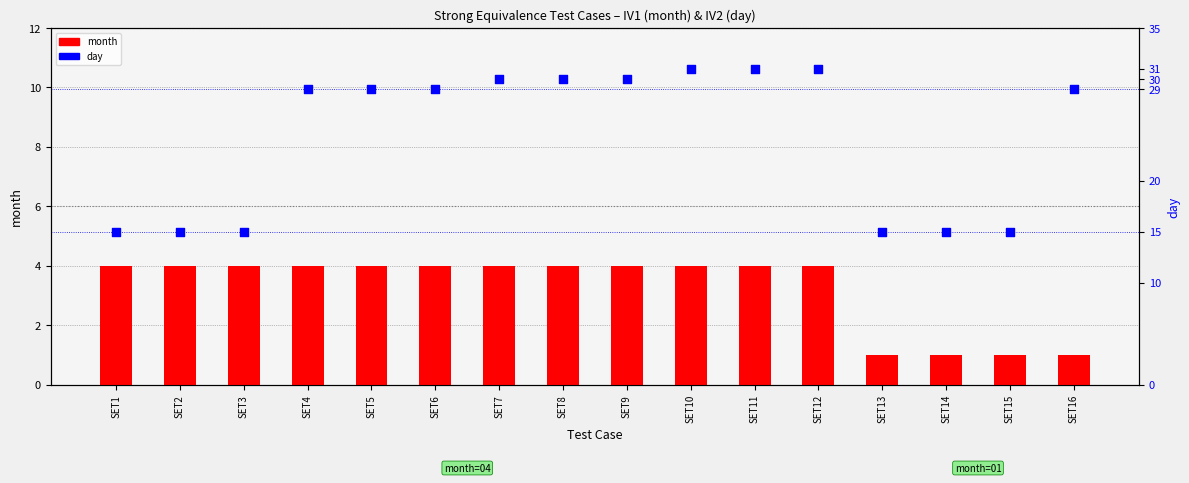

At how many categories does at least one series exceed 5?

16